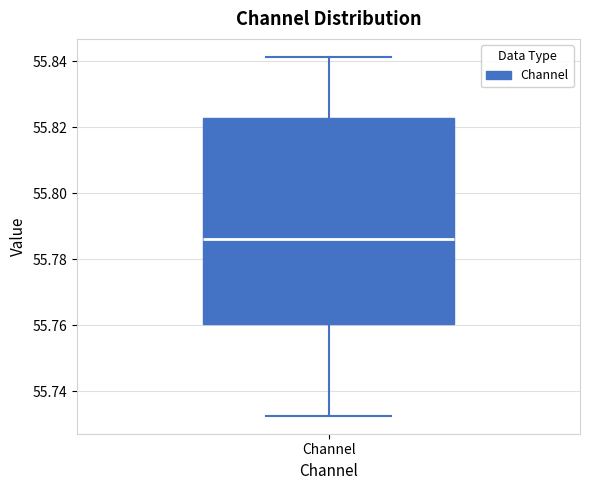

Where is the lower edge of the box for Channel on the y-axis? The values are not printed on the chart, so give them approximately, as read against the axis.

55.760